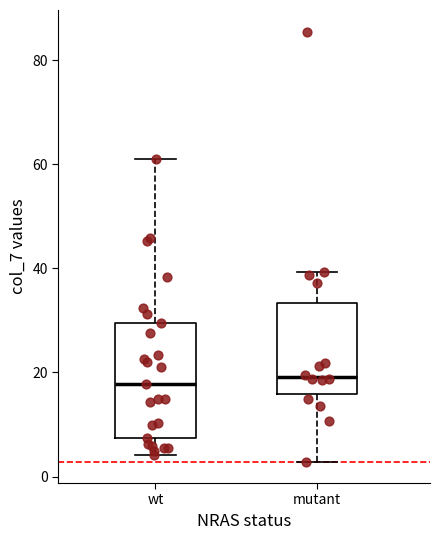

Reading left to right, read every box against the y-axis: the position of its median line, the range the box covers, and the ends of its whiskers. The values are not printed on the chart, so give them approximately, as read against the axis.

wt: median 18, box 8 to 30, whiskers 4 to 62
mutant: median 20, box 16 to 34, whiskers 2 to 40